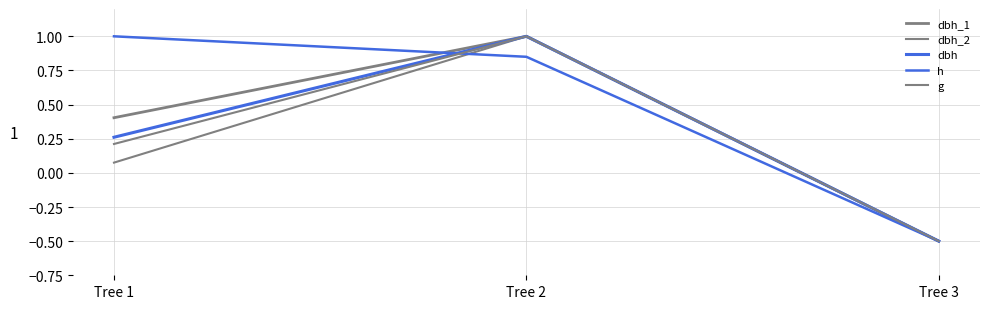

Reading right to left, extract all data points from this chart.

dbh_1: Tree 3=-0.5	Tree 2=1.0	Tree 1=0.4
dbh_2: Tree 3=-0.5	Tree 2=1.0	Tree 1=0.1
dbh: Tree 3=-0.5	Tree 2=1.0	Tree 1=0.3
h: Tree 3=-0.5	Tree 2=0.9	Tree 1=1.0
g: Tree 3=-0.5	Tree 2=1.0	Tree 1=0.2